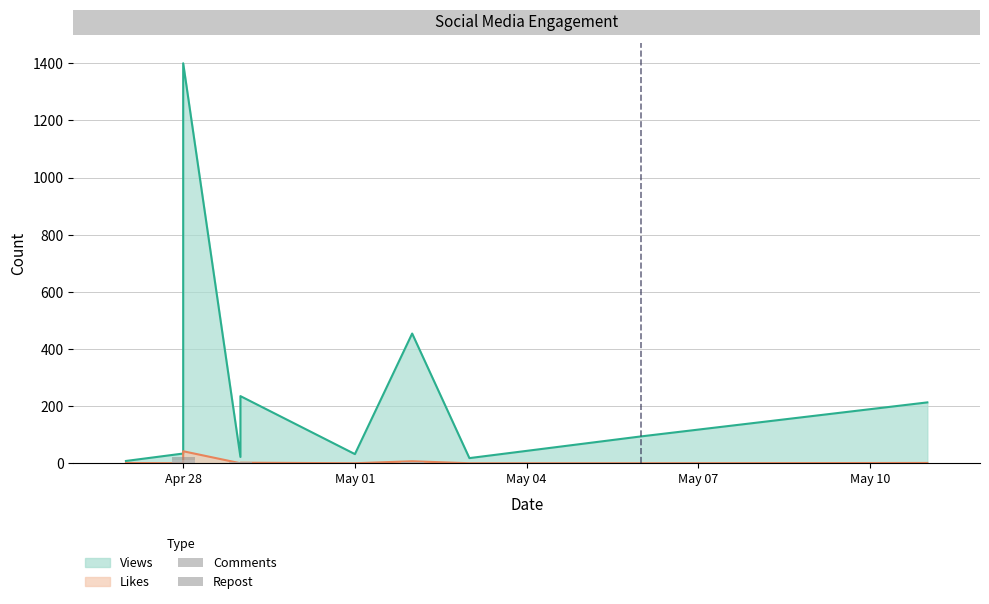

Is it true that Repost equals 9 at May 04?

True